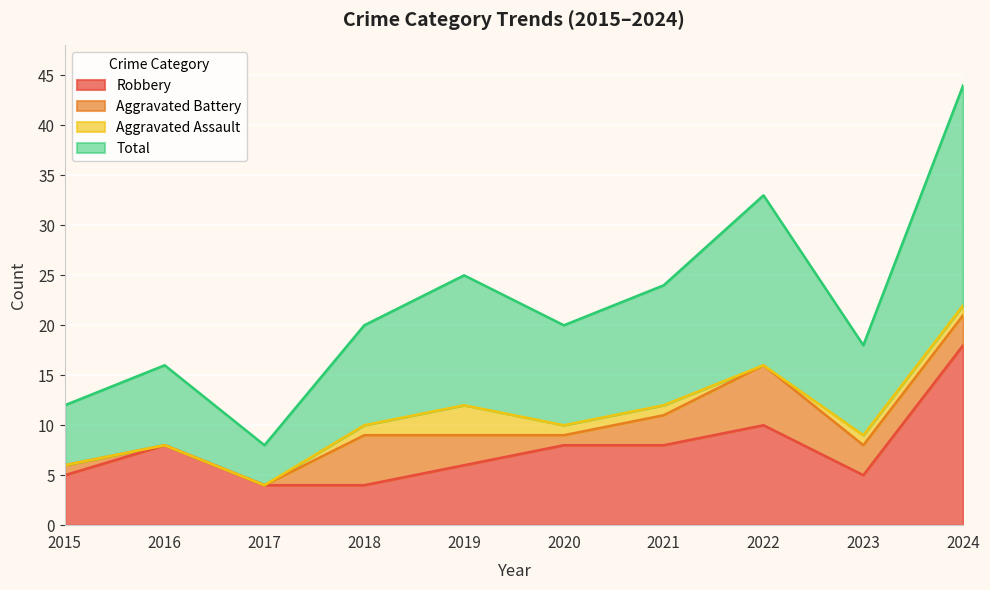

What is the lowest value of the Robbery series?

4